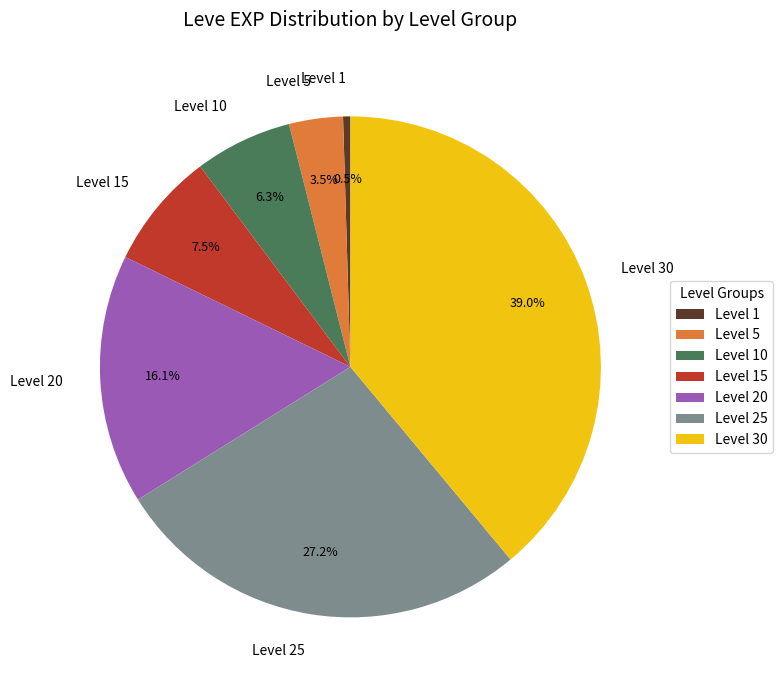

Combined, do Level 5 and Level 15 account for over 50%?

No